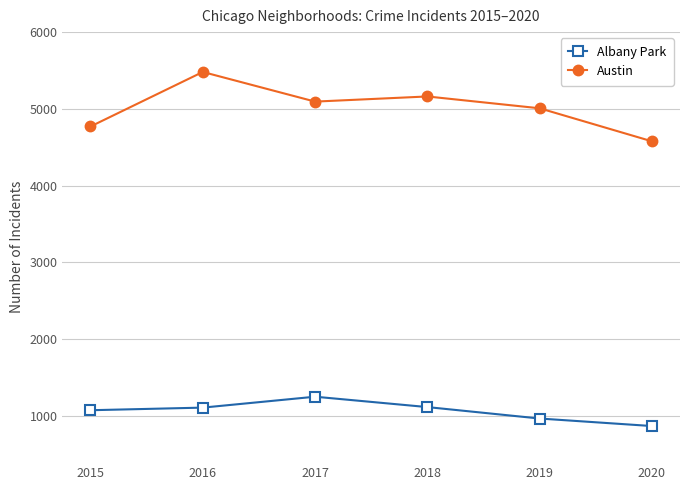

What is the difference between the second highest and second lowest values in the Austin series?

391